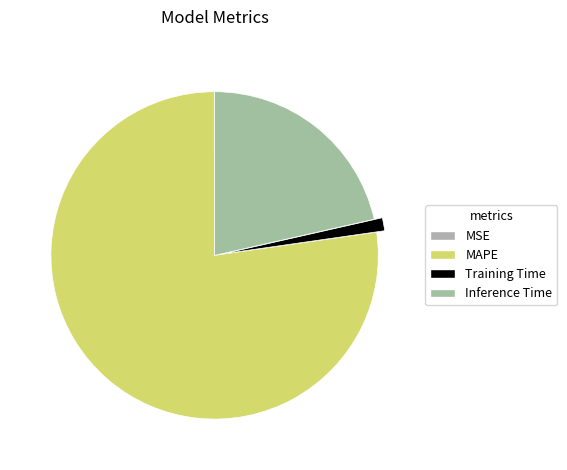

Is it true that MSE is 0% of the pie?

True